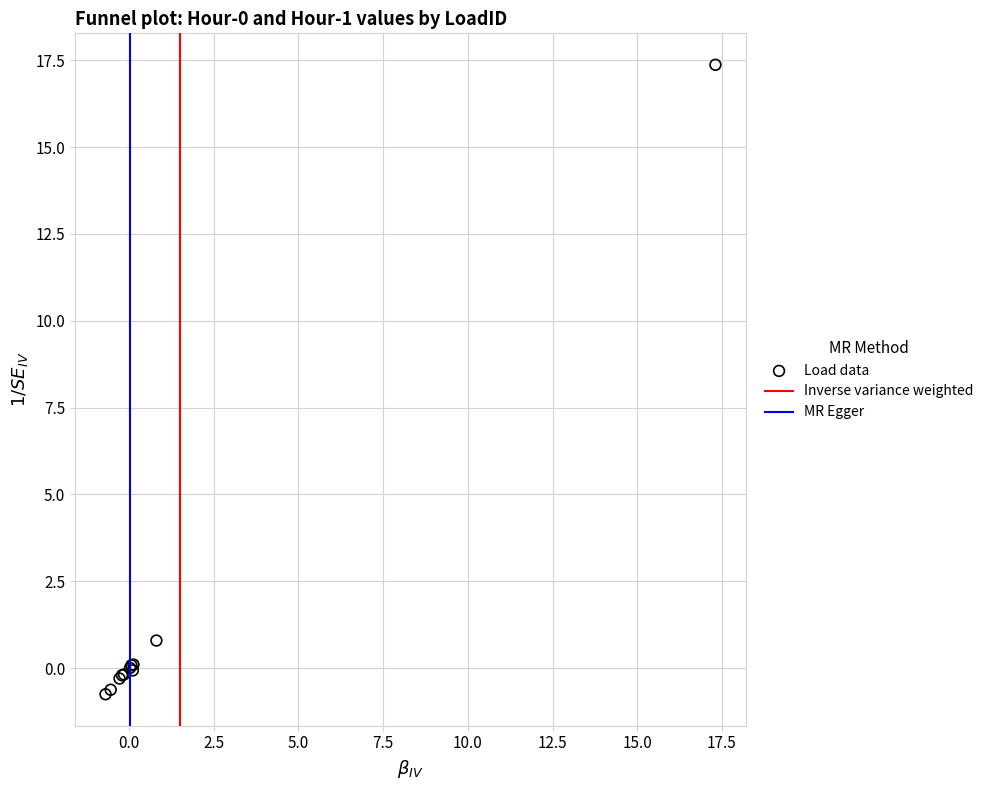

What Y value in the scatter plot is closest to 8?

0.8